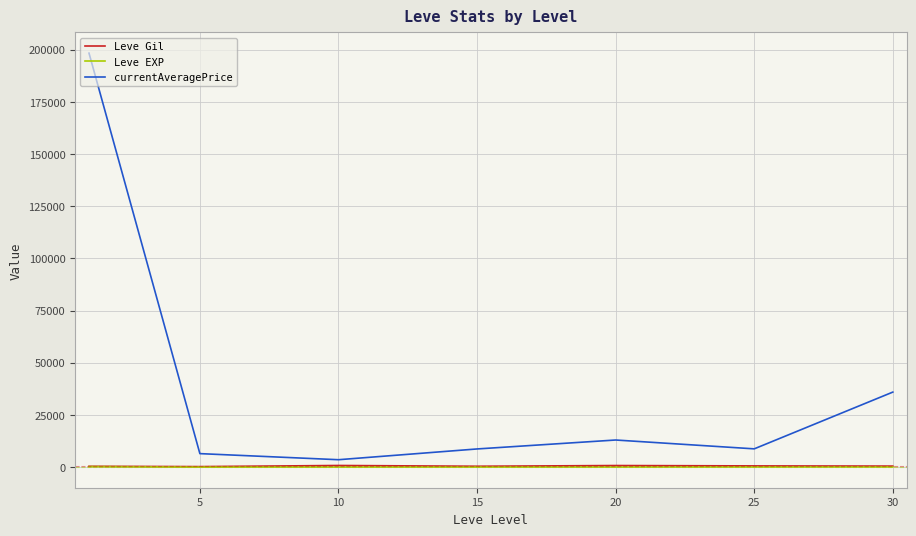

Which series has the widest spread of values?

currentAveragePrice